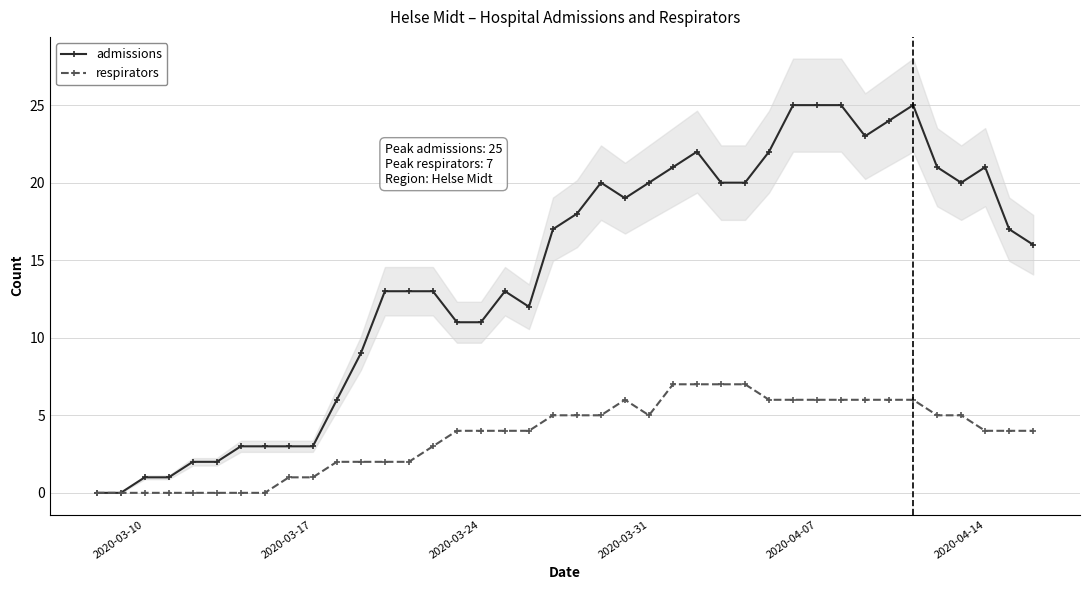

What is the sum of all admissions values?

560